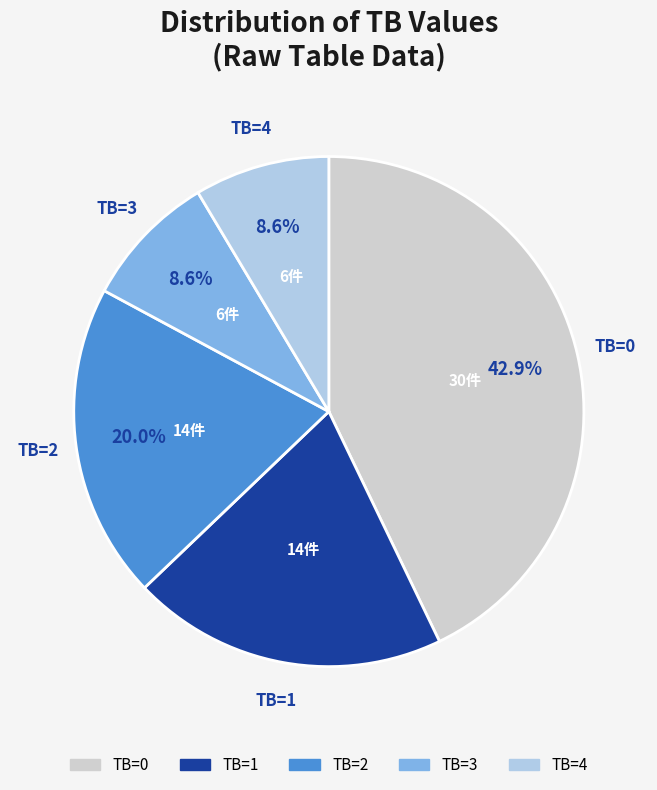

What is the largest slice in the pie chart?

TB=0